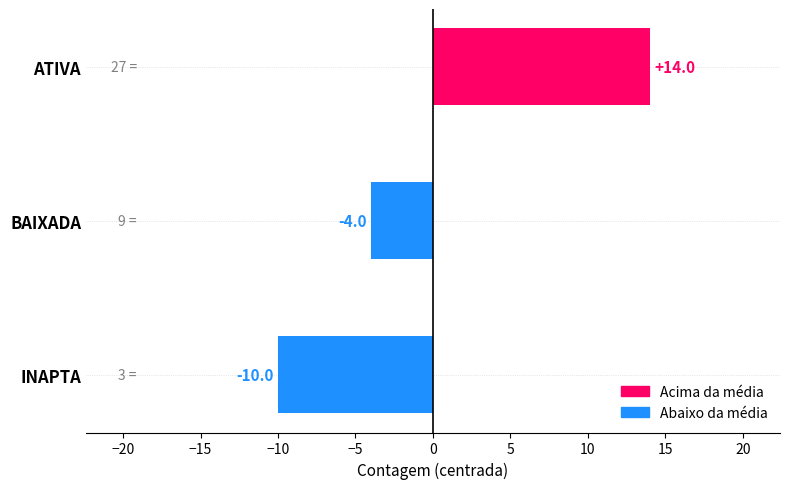

Rank the categories by value from highest to lowest.

ATIVA, BAIXADA, INAPTA